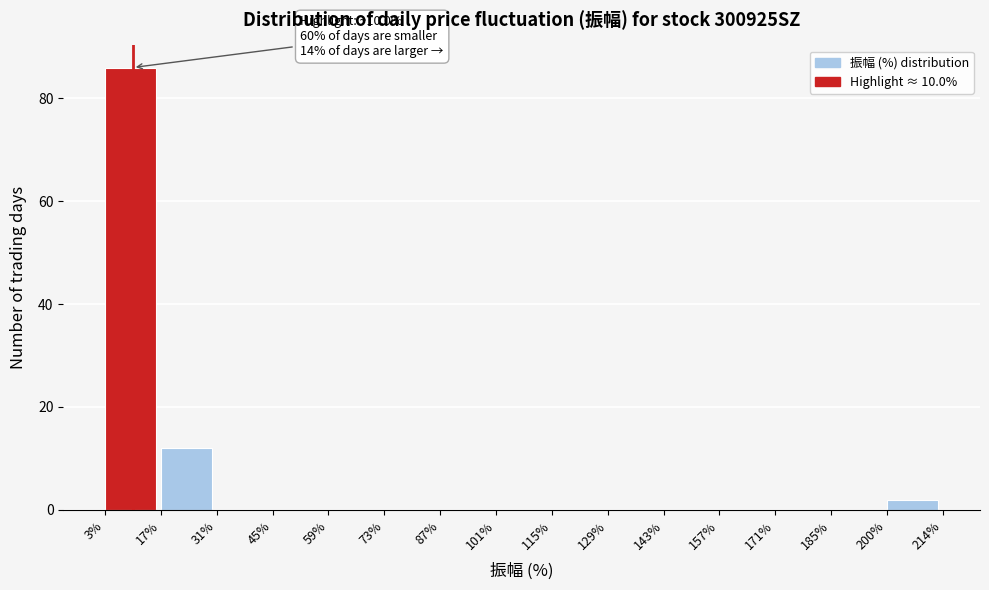

Over which range of the x-axis is the bar tallest?

3% to 17%